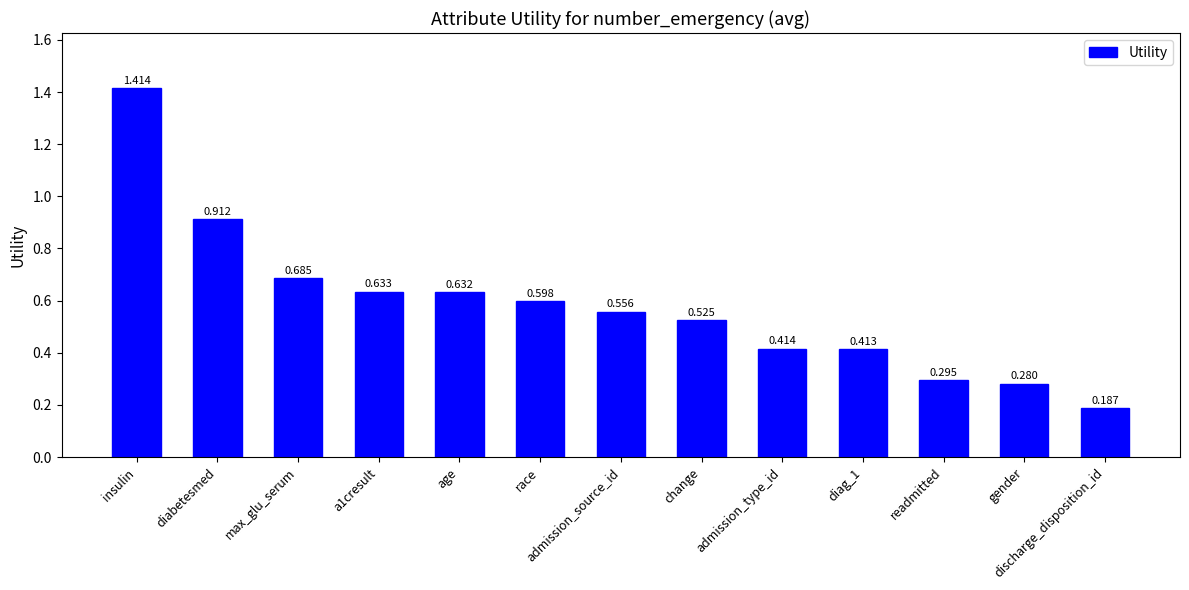

Which has a higher value, gender or diabetesmed?

diabetesmed